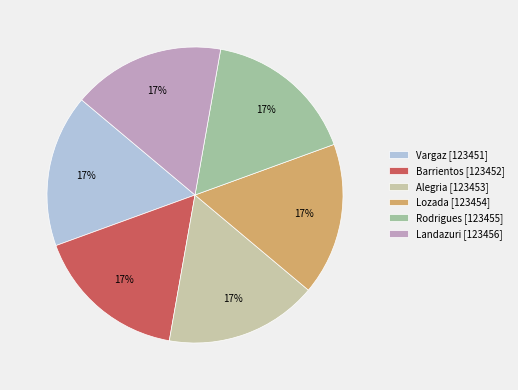

Combined, do Landazuri and Alegria account for over 50%?

No